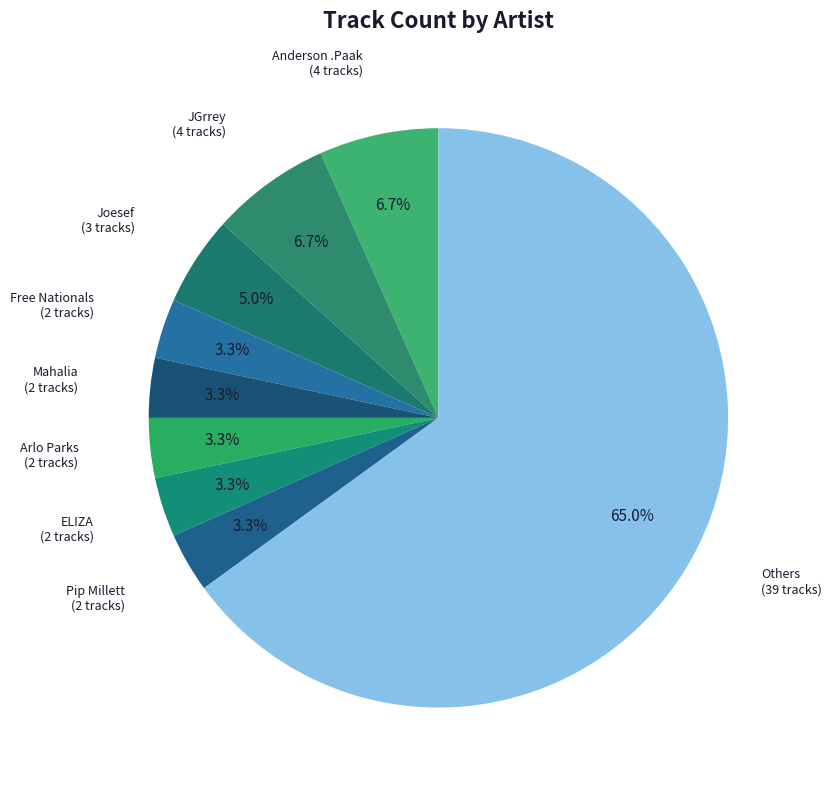

Combined, do Arlo Parks and Mahalia account for over 50%?

No